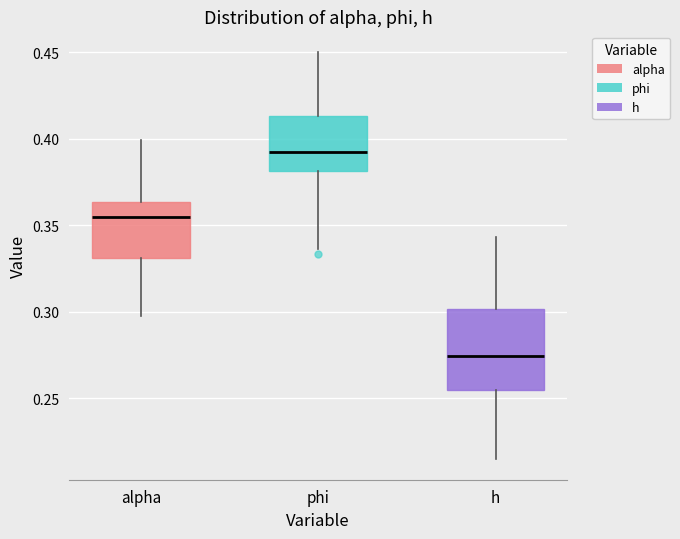

Reading left to right, read every box against the y-axis: the position of its median line, the range the box covers, and the ends of its whiskers. The values are not printed on the chart, so give them approximately, as read against the axis.

alpha: median 0.355, box 0.330 to 0.365, whiskers 0.300 to 0.400
phi: median 0.395, box 0.380 to 0.415, whiskers 0.335 to 0.450
h: median 0.275, box 0.255 to 0.300, whiskers 0.215 to 0.345